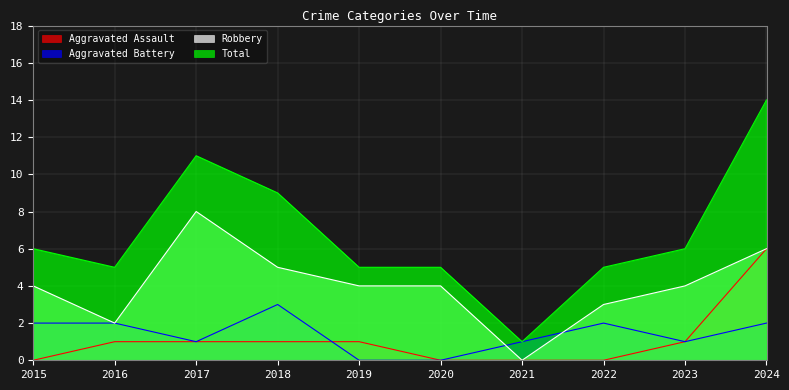

What are all the series names shown in the legend?

Aggravated Assault, Aggravated Battery, Robbery, Total